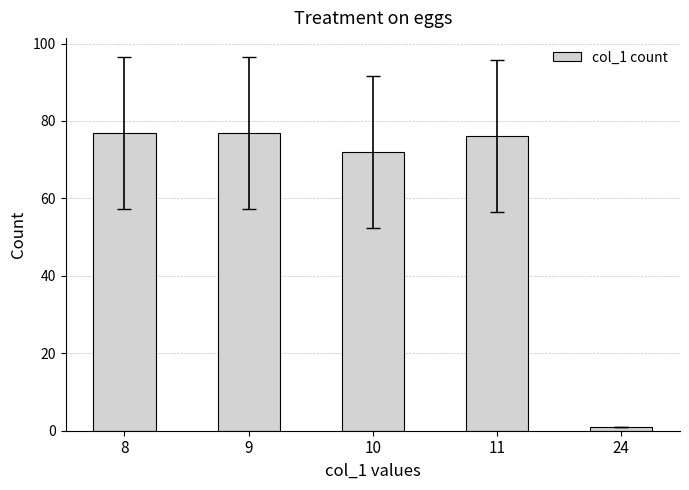

Reading left to right, what are all the values shown in this chart?

77	77	72	76	1